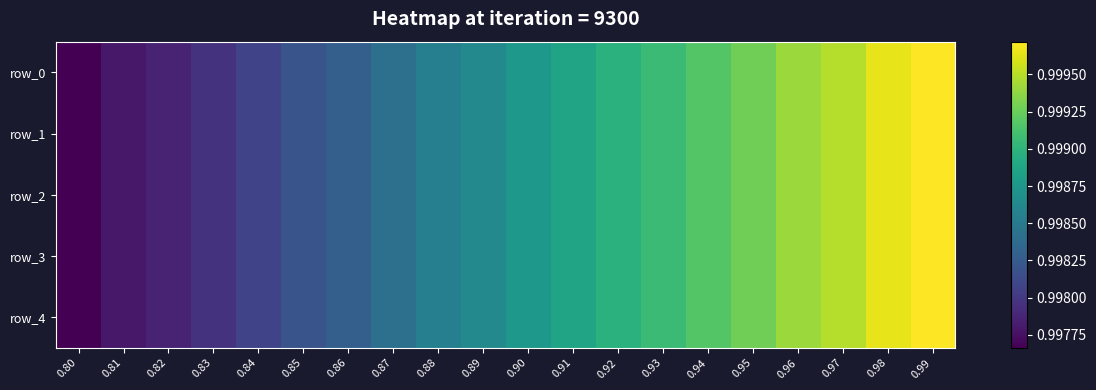

At which label does row_3 reach its minimum?

0.80